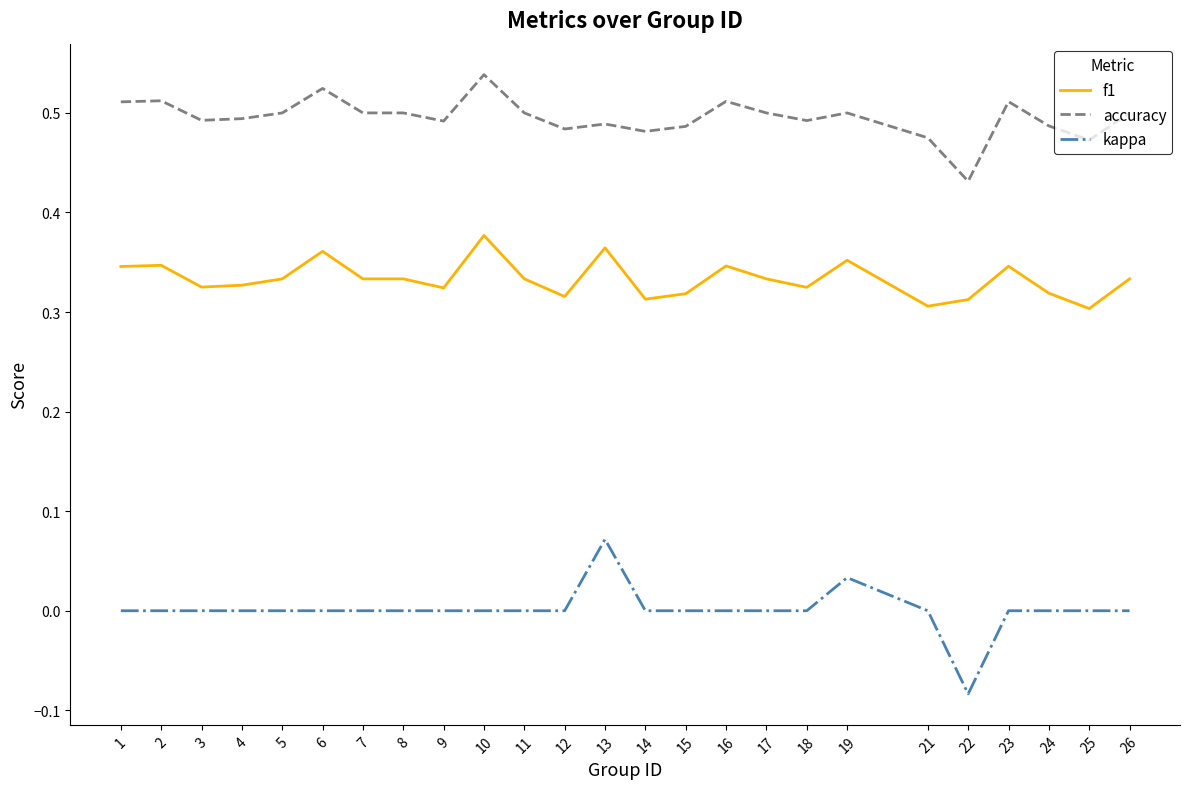

How many series are shown in this chart?

3